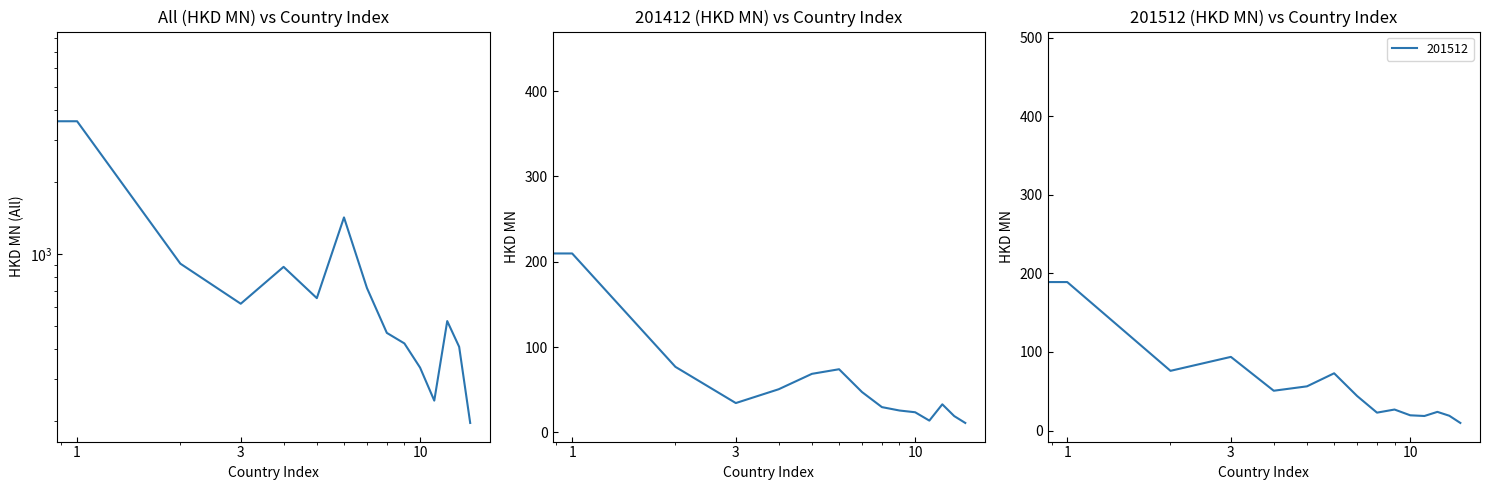

What is the average value?

1235.5